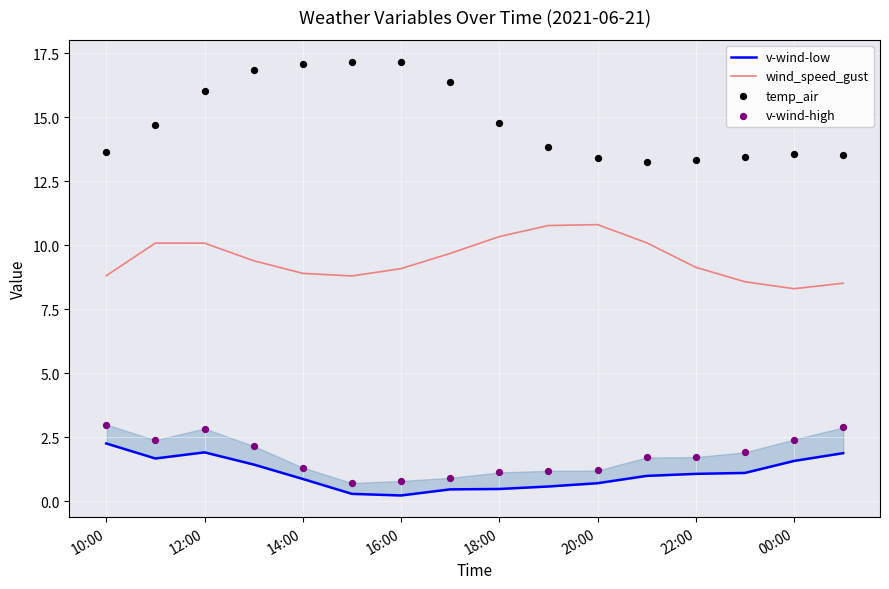

The value of wind_speed_gust at 12:00 is 10.1. True or false?

True